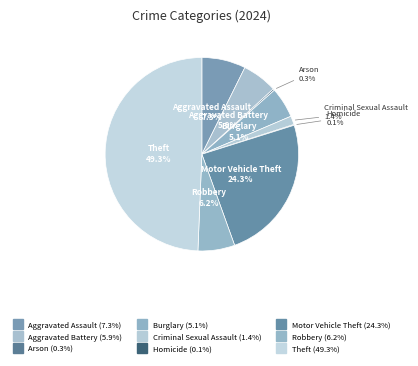

Is Aggravated Assault the majority of the pie?

No